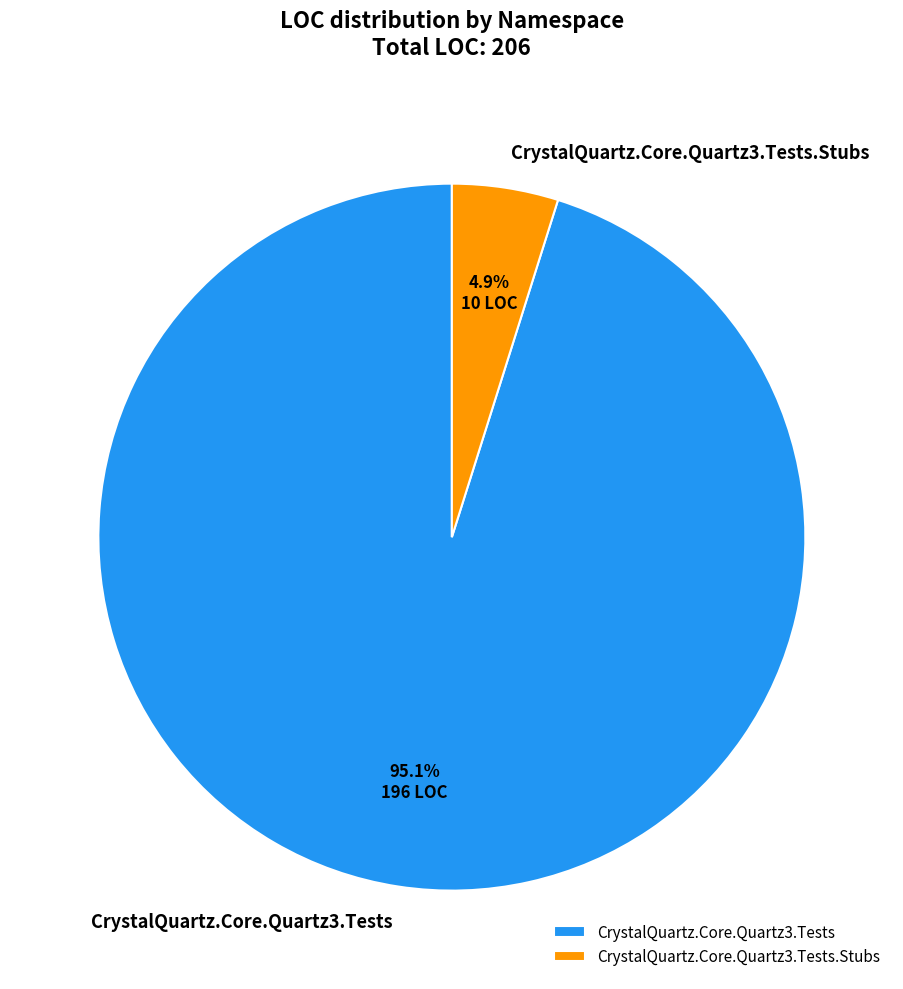

What is the largest slice in the pie chart?

CrystalQuartz.Core.Quartz3.Tests